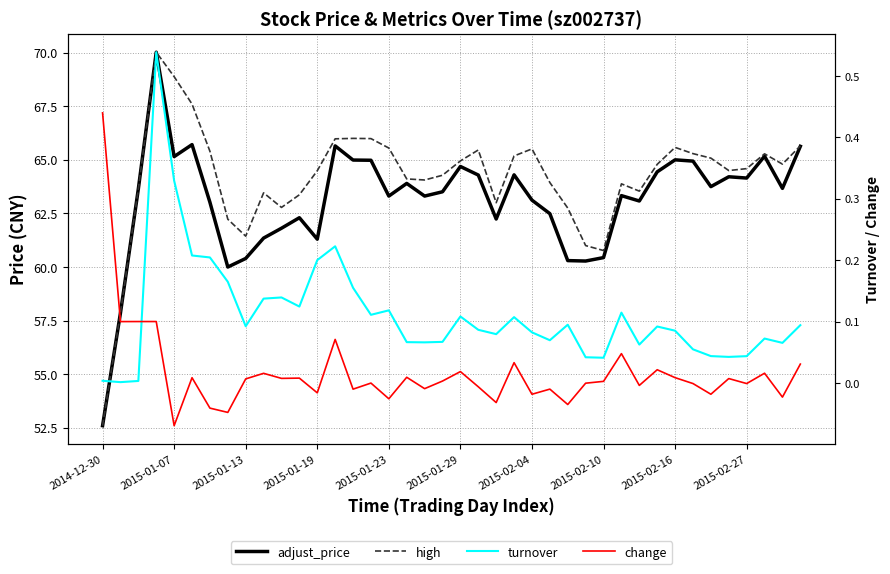

True or false: high and change cross at least once.

False